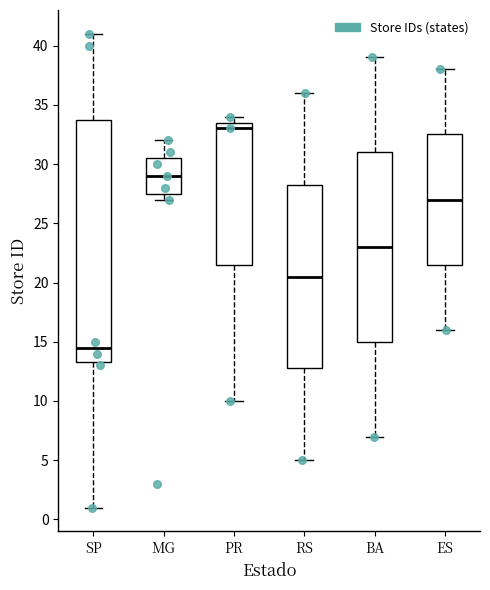

Which box is the tallest, from its lower edge to its upper edge?

SP